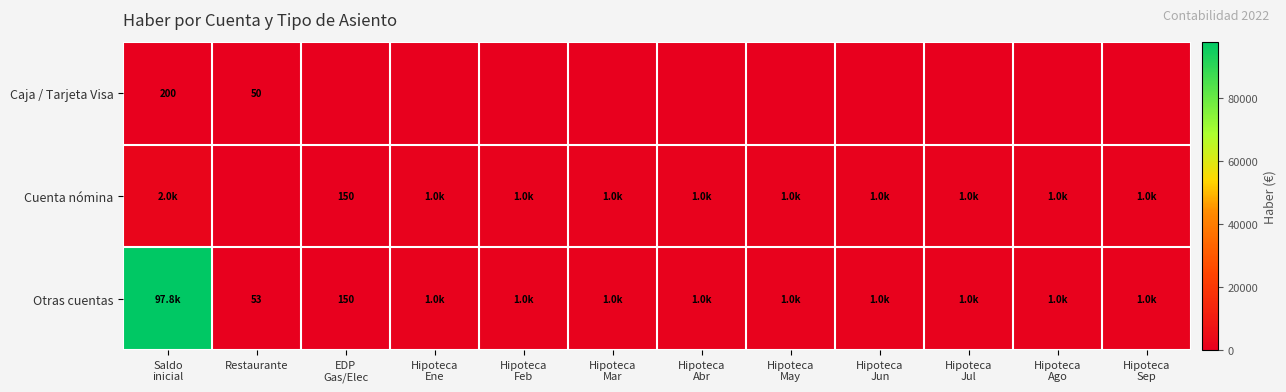

Rank the categories by Otras cuentas value from highest to lowest.

Saldo inicial, Hipoteca Ene, Hipoteca Feb, Hipoteca Mar, Hipoteca Abr, Hipoteca May, Hipoteca Jun, Hipoteca Jul, Hipoteca Ago, Hipoteca Sep, EDP Gas/Elec, Restaurante